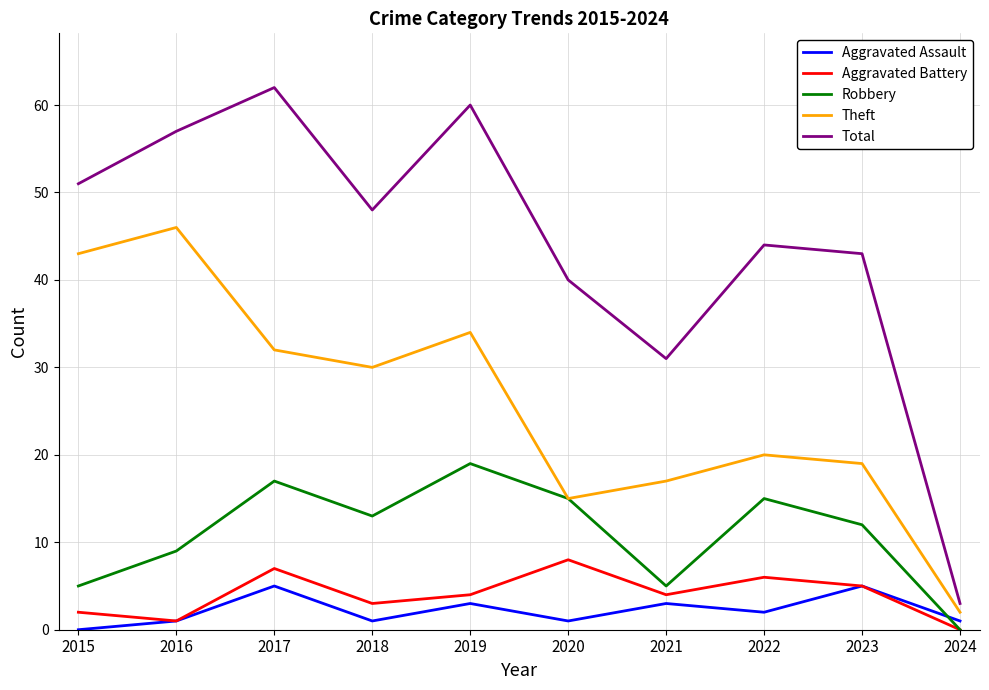

What is the difference between the maximum and minimum values in the Total series?

59